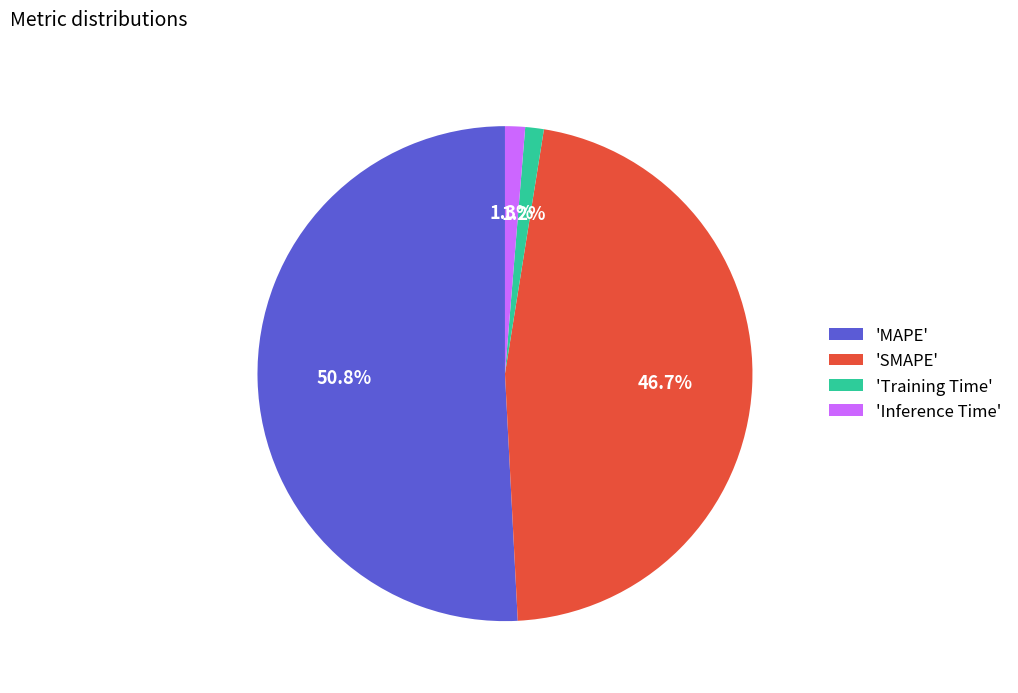

Which slice represents more than half of the pie?

'MAPE'